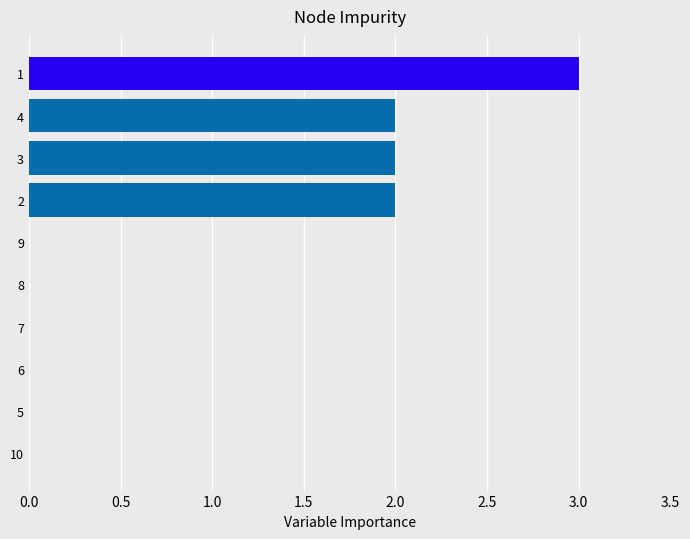

What is the ratio of the value at 2 to the value at 4?

1.0